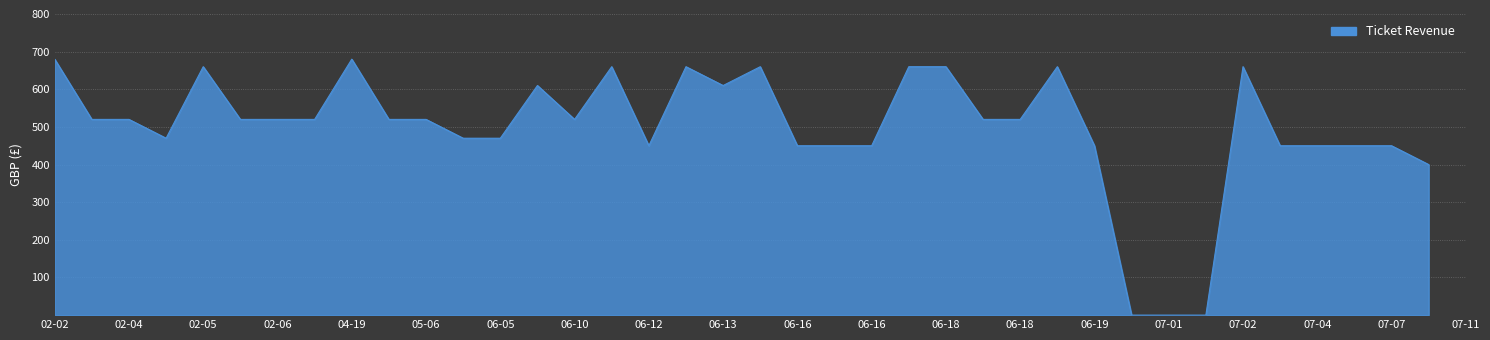

What is the greatest value displayed?

680